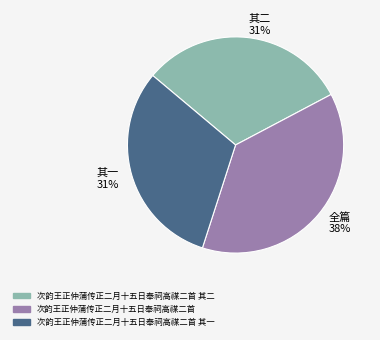

Which slice is the largest?

全篇 38%